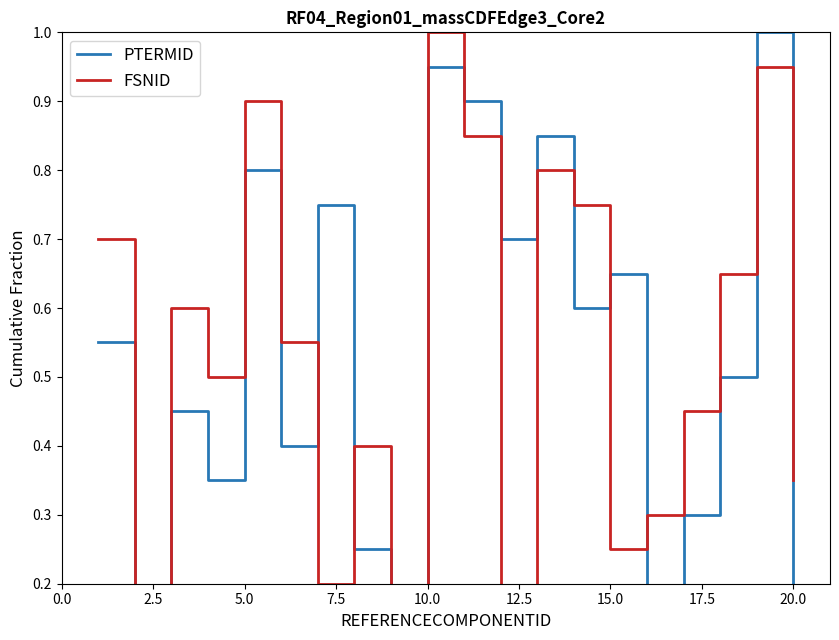

Which label corresponds to the smallest value in the chart?

20.0